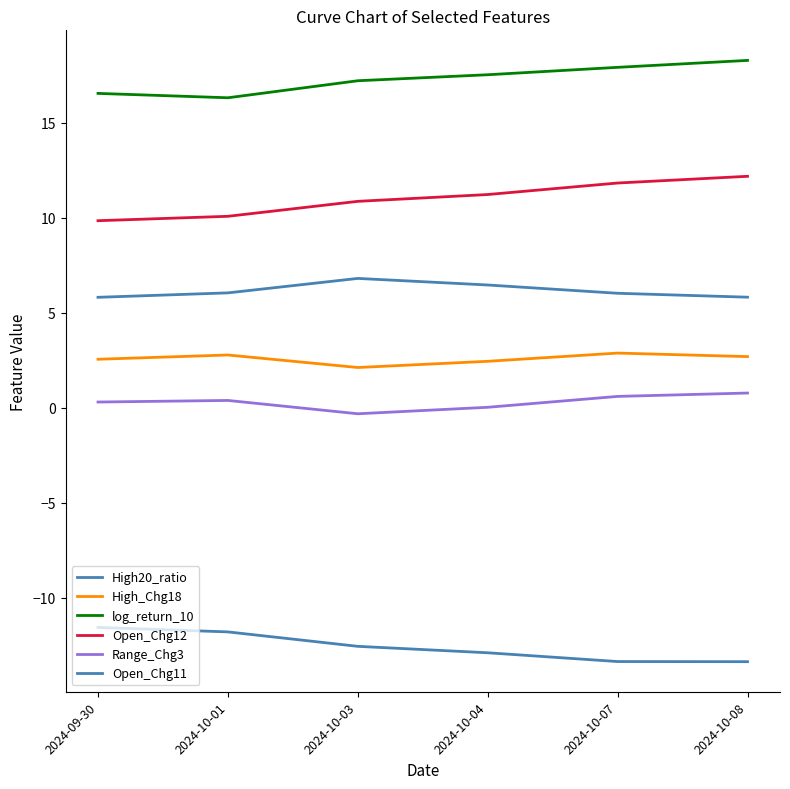

At how many categories does at least one series exceed 17?

4